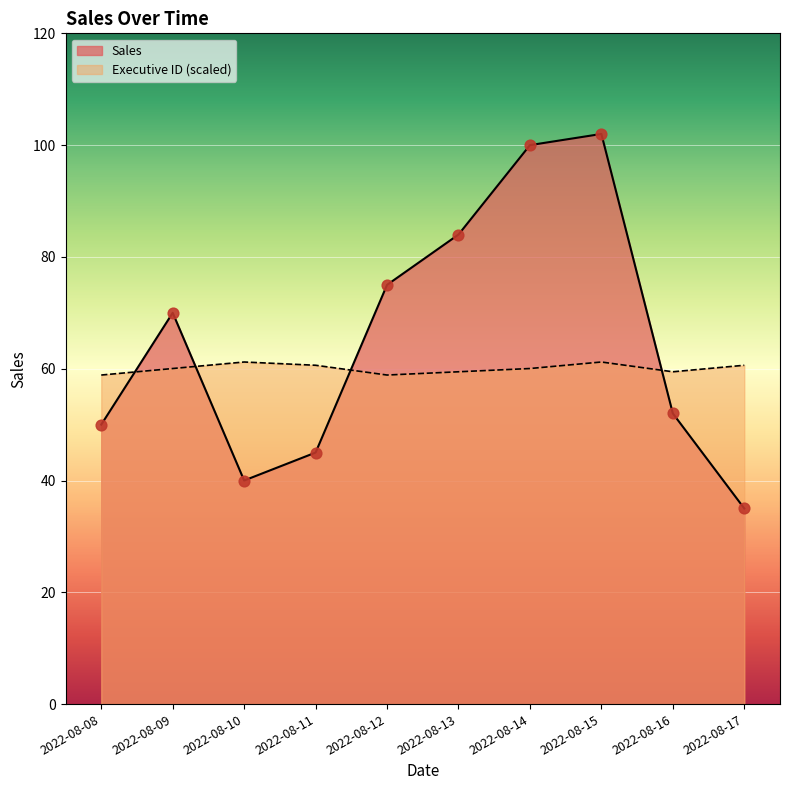

Which series contains the highest Y value?

Sales